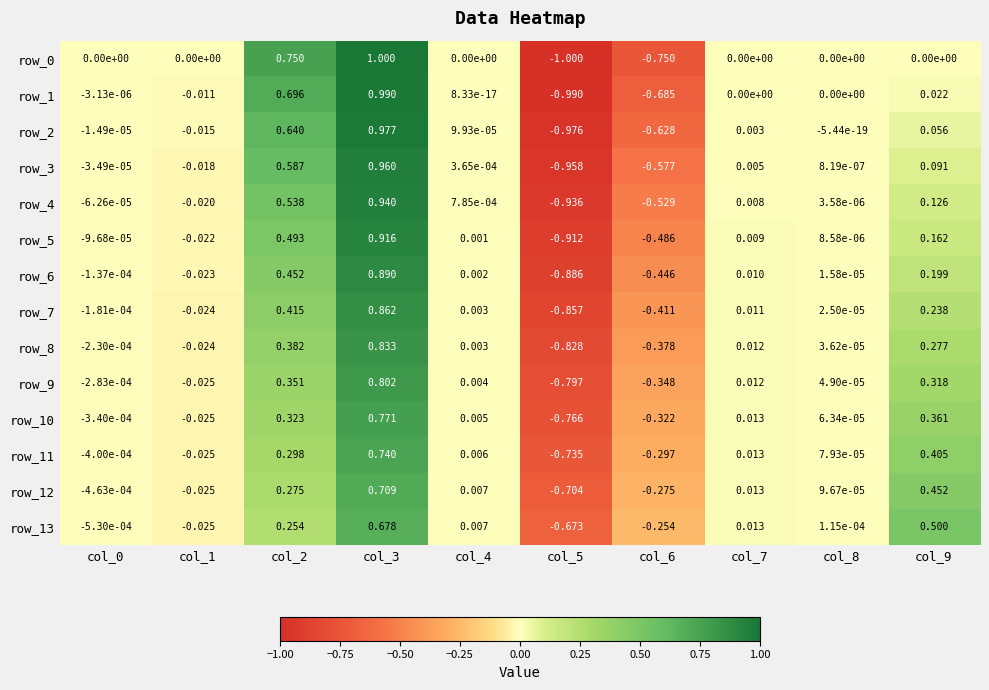

Is the value of row_0 at col_0 greater than the value of row_5 at col_9?

No